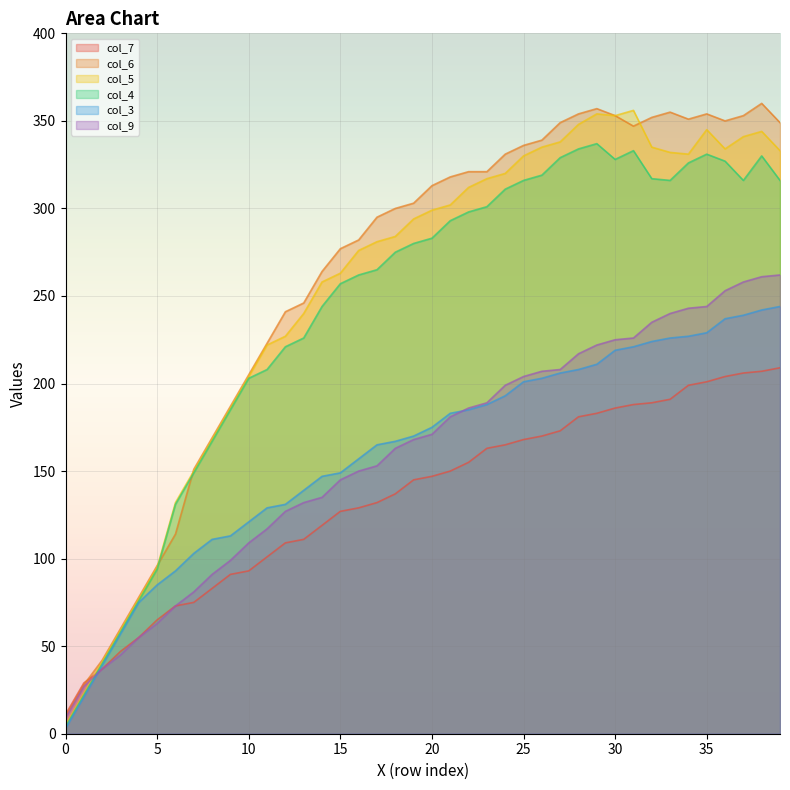

Rank the categories by col_3 value from lowest to highest.

0, 1, 2, 3, 4, 5, 6, 7, 8, 9, 10, 11, 12, 13, 14, 15, 16, 17, 18, 19, 20, 21, 22, 23, 24, 25, 26, 27, 28, 29, 30, 31, 32, 33, 34, 35, 36, 37, 38, 39